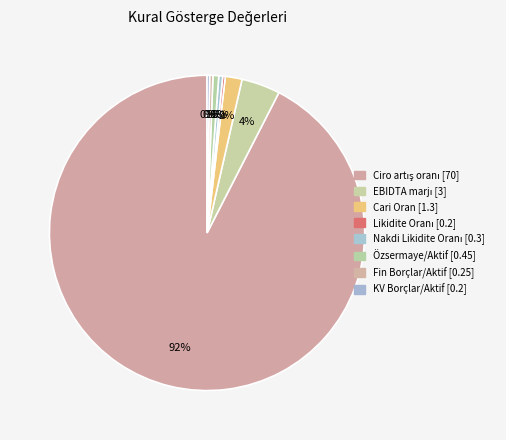

Does Nakdi Likidite Oranı account for over 50% of the chart?

No